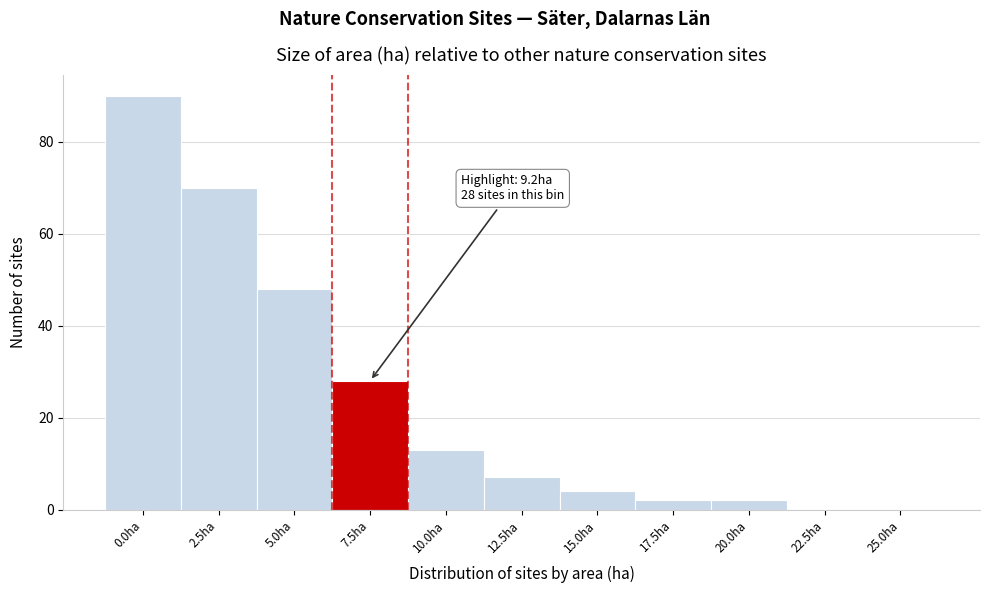

Reading right to left, extract all data points from this chart.

25.0ha=0	22.5ha=0	20.0ha=2	17.5ha=2	15.0ha=4	12.5ha=7	10.0ha=13	7.5ha=28	5.0ha=48	2.5ha=70	0.0ha=90